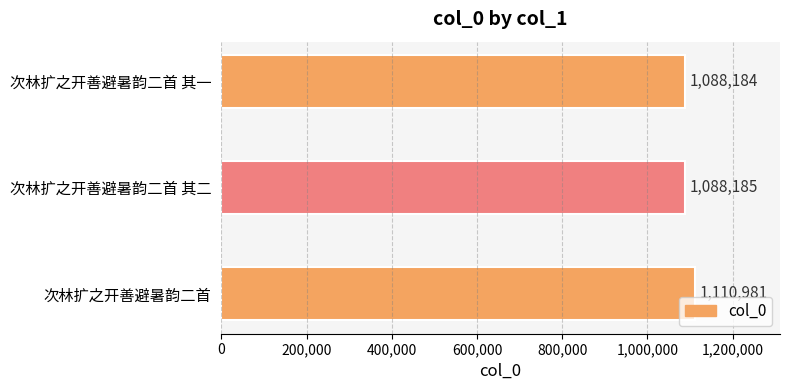

What is the sum of all values?

3287350